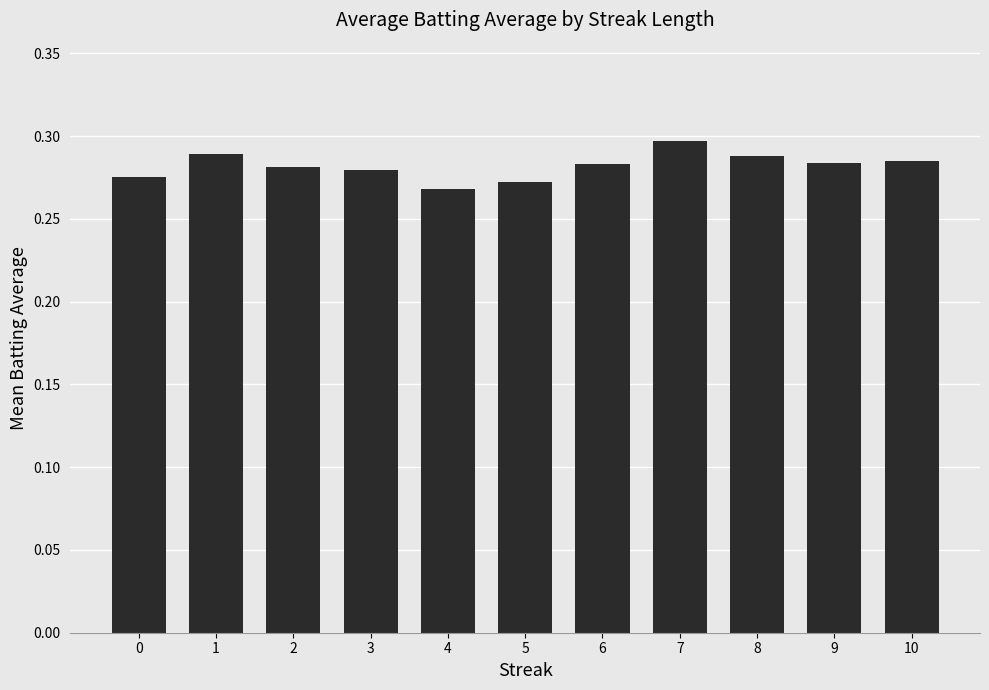

What is the sum of all values?

3.1